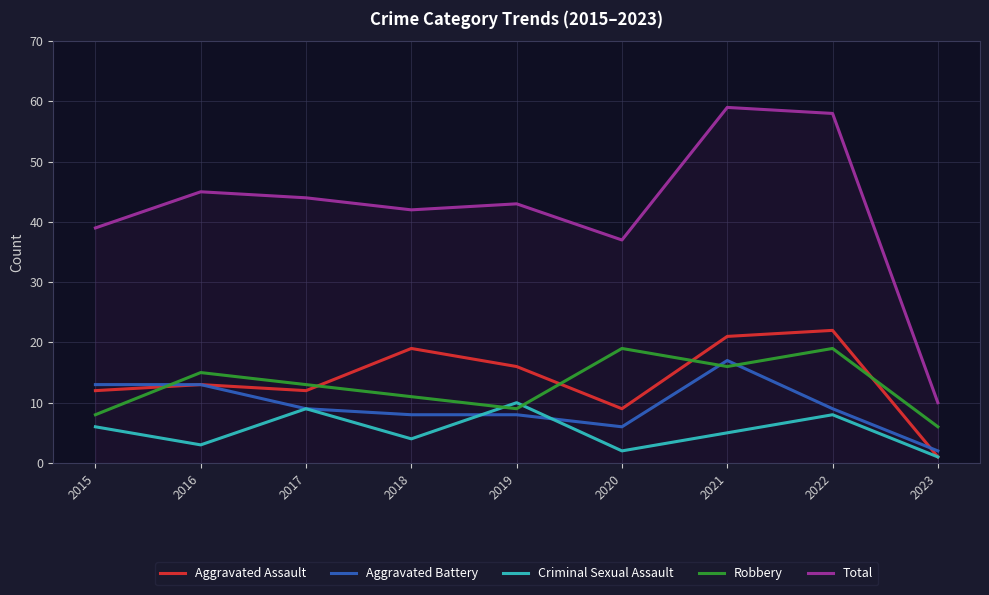

True or false: Total and Criminal Sexual Assault intersect in this chart.

False